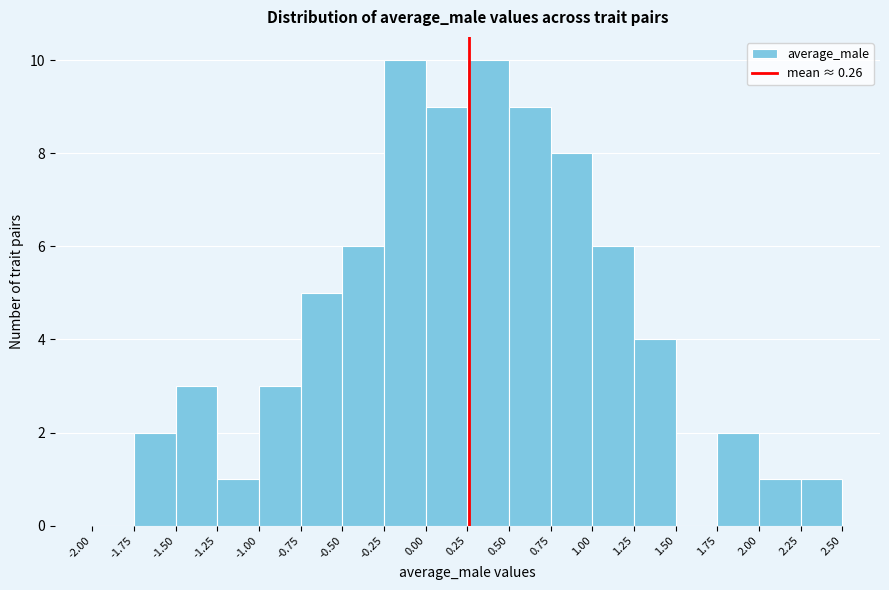

Reading left to right, transcribe this chart: for each bar, give the range it covers on the x-axis and its height. The values are not printed on the chart, so give them approximately, as read against the axis.

-2.00 to -1.75: 0
-1.75 to -1.50: 2
-1.50 to -1.25: 3
-1.25 to -1.00: 1
-1.00 to -0.75: 3
-0.75 to -0.50: 5
-0.50 to -0.25: 6
-0.25 to 0.00: 10
0.00 to 0.25: 9
0.25 to 0.50: 10
0.50 to 0.75: 9
0.75 to 1.00: 8
1.00 to 1.25: 6
1.25 to 1.50: 4
1.50 to 1.75: 0
1.75 to 2.00: 2
2.00 to 2.25: 1
2.25 to 2.50: 1